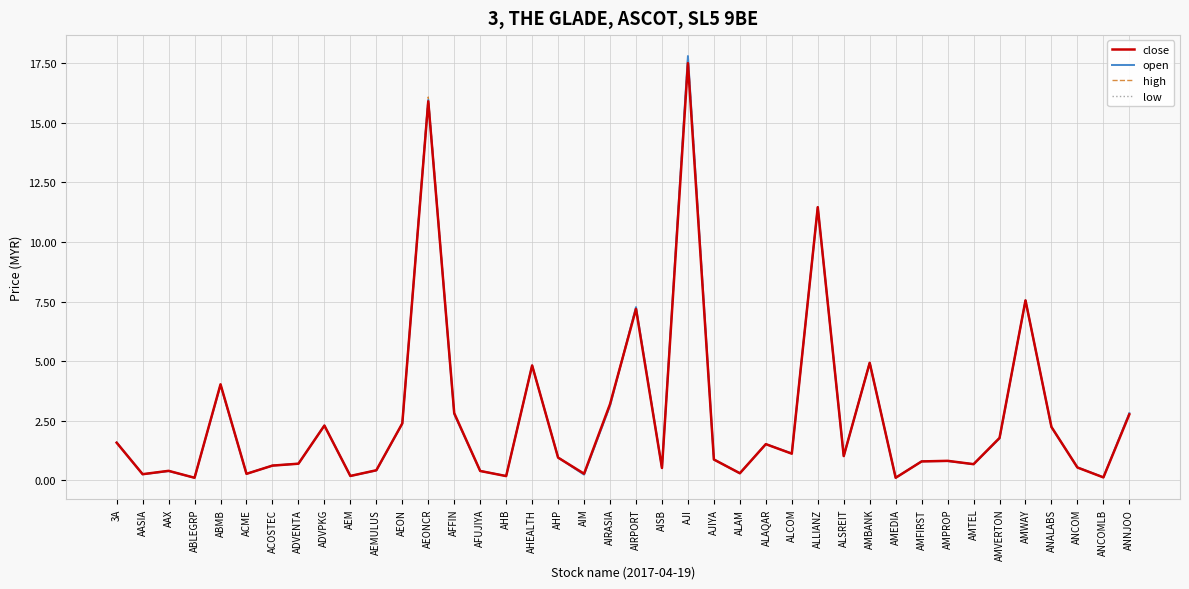

What is the average value of the open series?

2.6